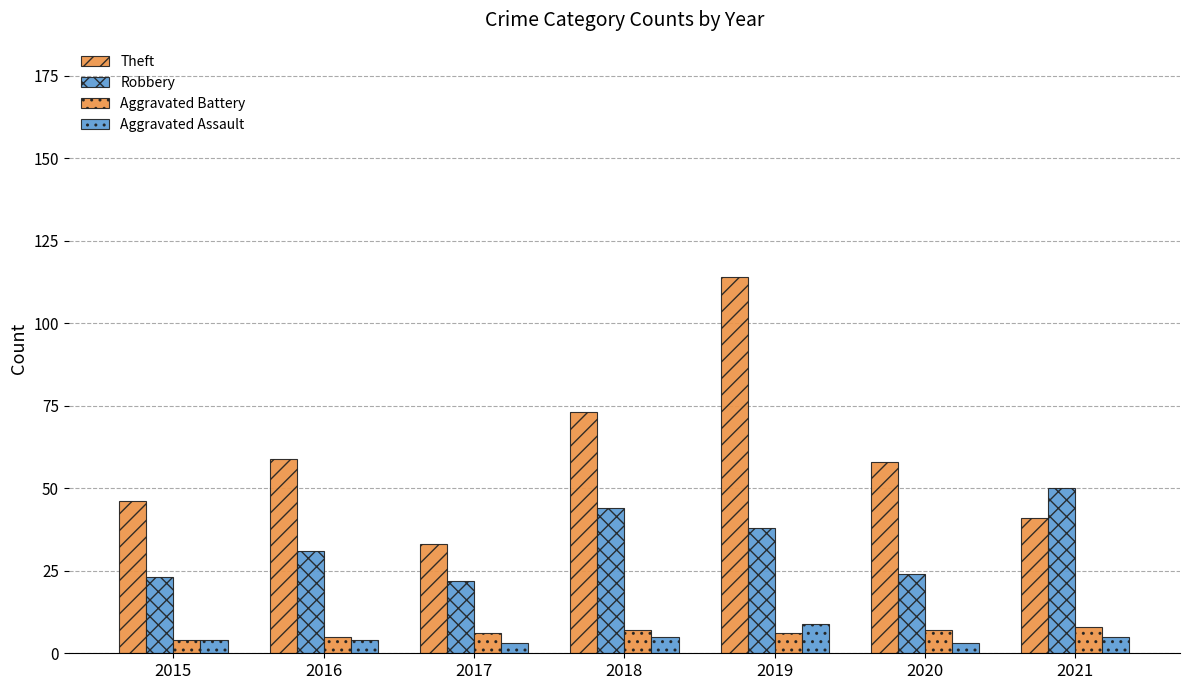

Reading left to right, transcribe all the data shown in this chart.

Theft: 46	59	33	73	114	58	41
Robbery: 23	31	22	44	38	24	50
Aggravated Battery: 4	5	6	7	6	7	8
Aggravated Assault: 4	4	3	5	9	3	5